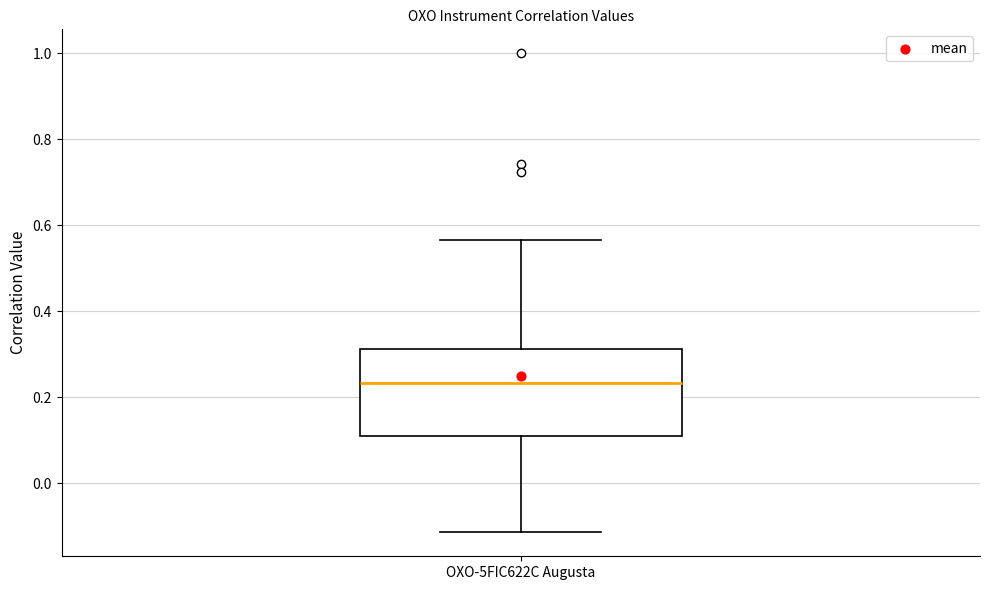

Where is the upper edge of the box for OXO-5FIC622C Augusta on the y-axis? The values are not printed on the chart, so give them approximately, as read against the axis.

0.32